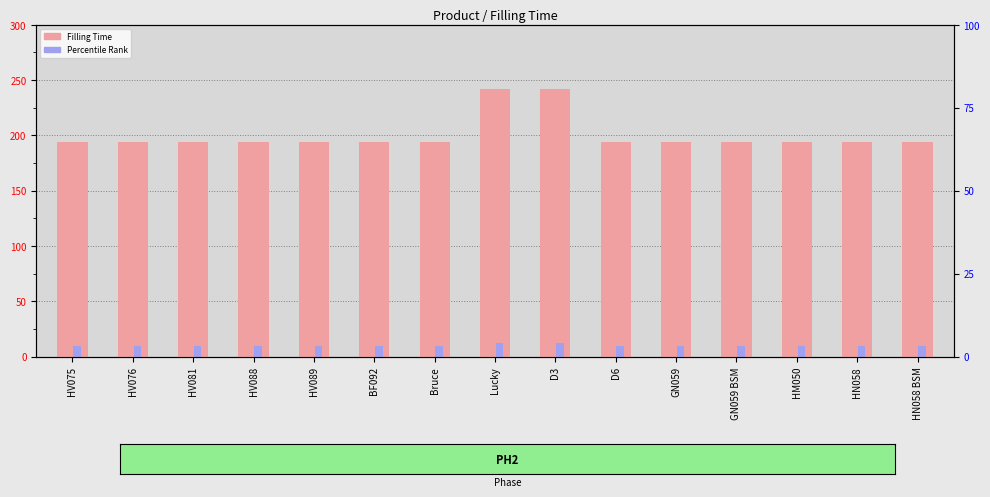

At which category is the sum across all series the highest?

Lucky